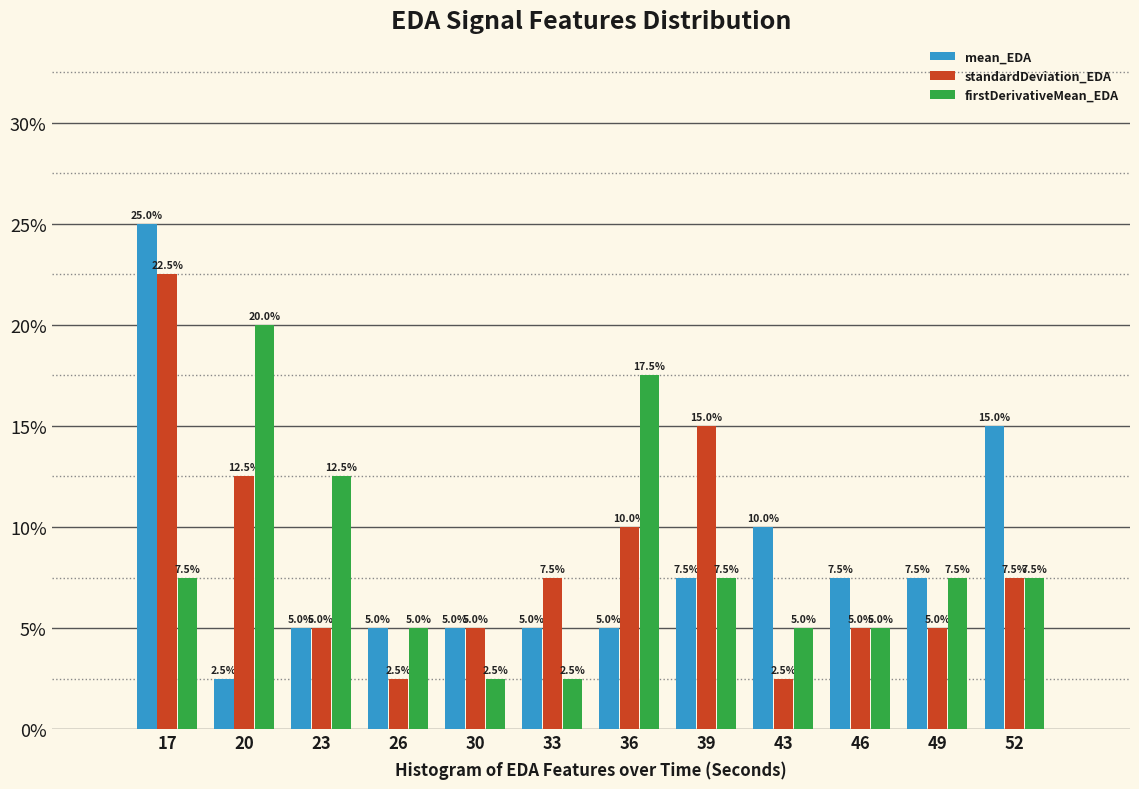

Reading left to right, extract all data points from this chart.

mean_EDA: 17=25.0	20=2.5	23=5.0	26=5.0	30=5.0	33=5.0	36=5.0	39=7.5	43=10.0	46=7.5	49=7.5	52=15.0
standardDeviation_EDA: 17=22.5	20=12.5	23=5.0	26=2.5	30=5.0	33=7.5	36=10.0	39=15.0	43=2.5	46=5.0	49=5.0	52=7.5
firstDerivativeMean_EDA: 17=7.5	20=20.0	23=12.5	26=5.0	30=2.5	33=2.5	36=17.5	39=7.5	43=5.0	46=5.0	49=7.5	52=7.5